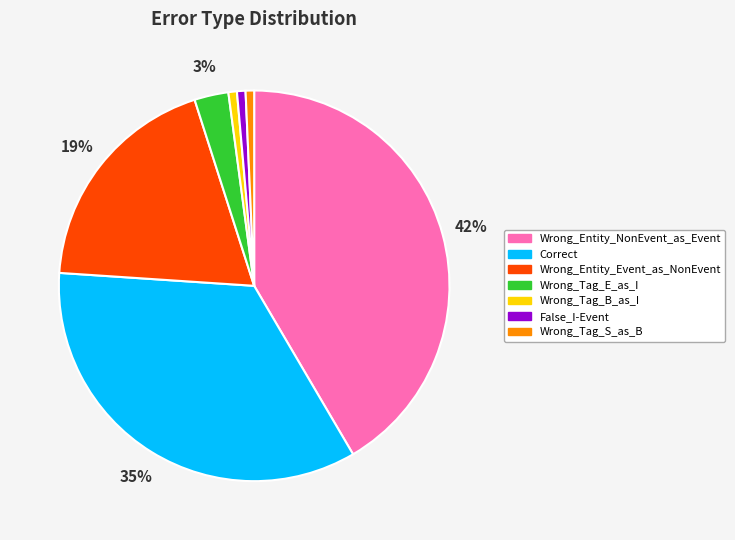

To the nearest percent, what is the combined percentage of Wrong_Tag_B_as_I and Wrong_Tag_E_as_I?

4%